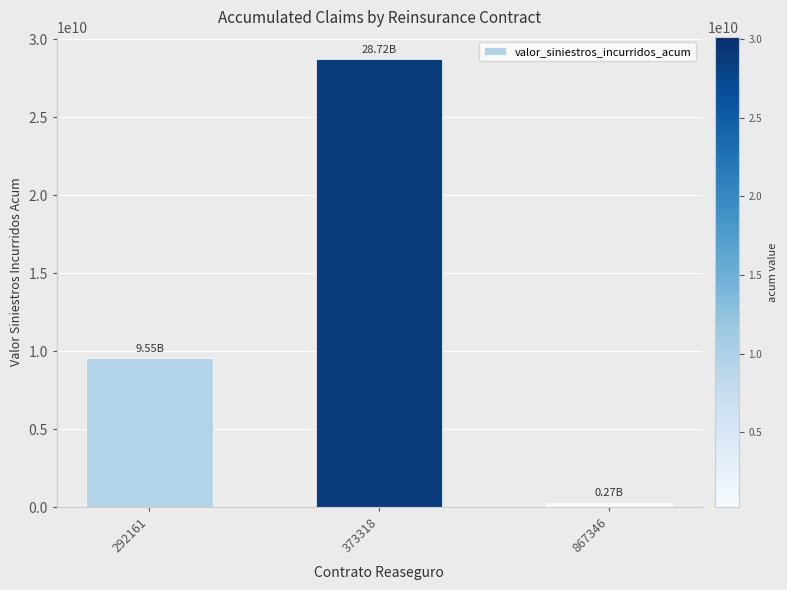

How many distinct data groups are displayed?

1